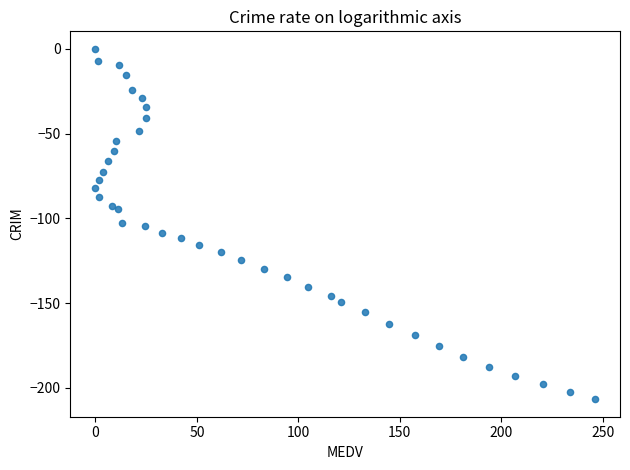

What is the range of X values (max minus min)?

246.3